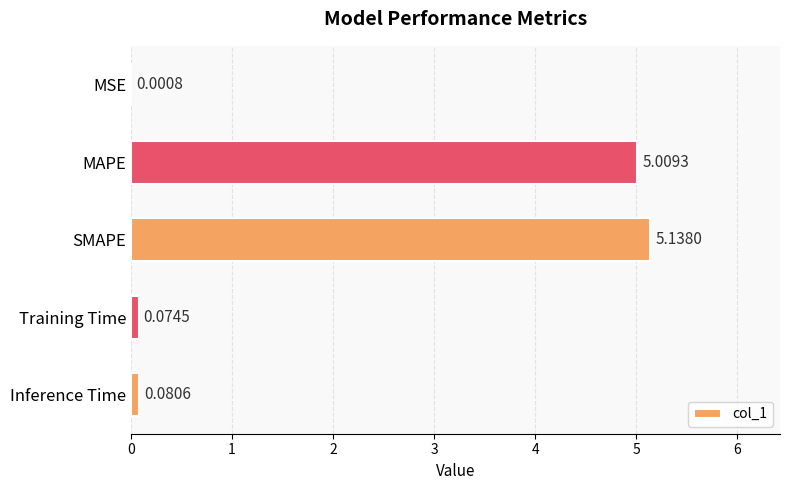

What is the sum of all values?

10.3